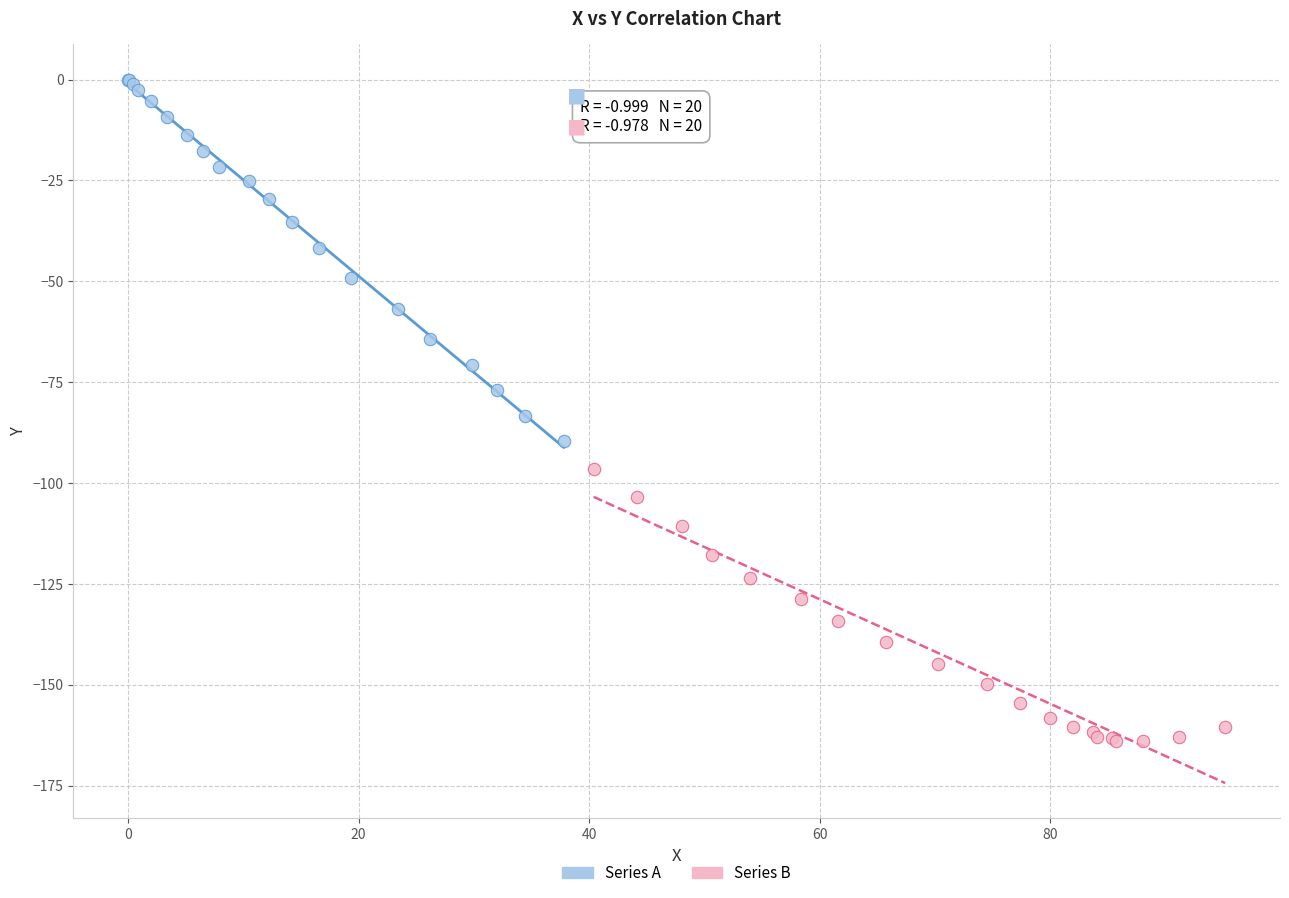

Which series reaches the minimum Y coordinate?

Series B